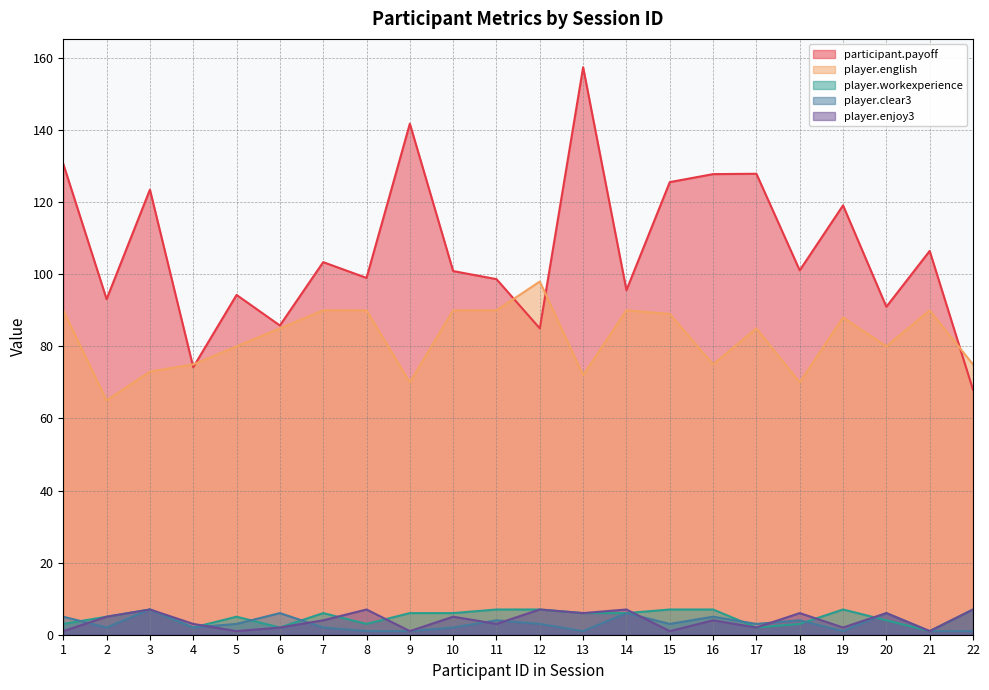

Reading left to right, transcribe all the data shown in this chart.

participant.payoff: 130.7	93.1	123.5	74.2	94.3	85.8	103.4	99.0	141.8	100.9	98.7	85.0	157.4	95.6	125.6	127.8	127.9	101.1	119.1	91.0	106.5	68.0
player.english: 90.0	65.0	73.0	75.0	80.0	85.0	90.0	90.0	70.0	90.0	90.0	98.0	72.0	90.0	89.0	75.0	85.0	70.0	88.0	80.0	90.0	75.0
player.workexperience: 3.0	5.0	7.0	2.0	5.0	2.0	6.0	3.0	6.0	6.0	7.0	7.0	6.0	6.0	7.0	7.0	2.0	3.0	7.0	4.0	1.0	7.0
player.clear3: 5.0	2.0	7.0	2.0	3.0	6.0	2.0	1.0	1.0	2.0	4.0	3.0	1.0	6.0	3.0	5.0	3.0	4.0	1.0	6.0	1.0	1.0
player.enjoy3: 1.0	5.0	7.0	3.0	1.0	2.0	4.0	7.0	1.0	5.0	3.0	7.0	6.0	7.0	1.0	4.0	2.0	6.0	2.0	6.0	1.0	7.0